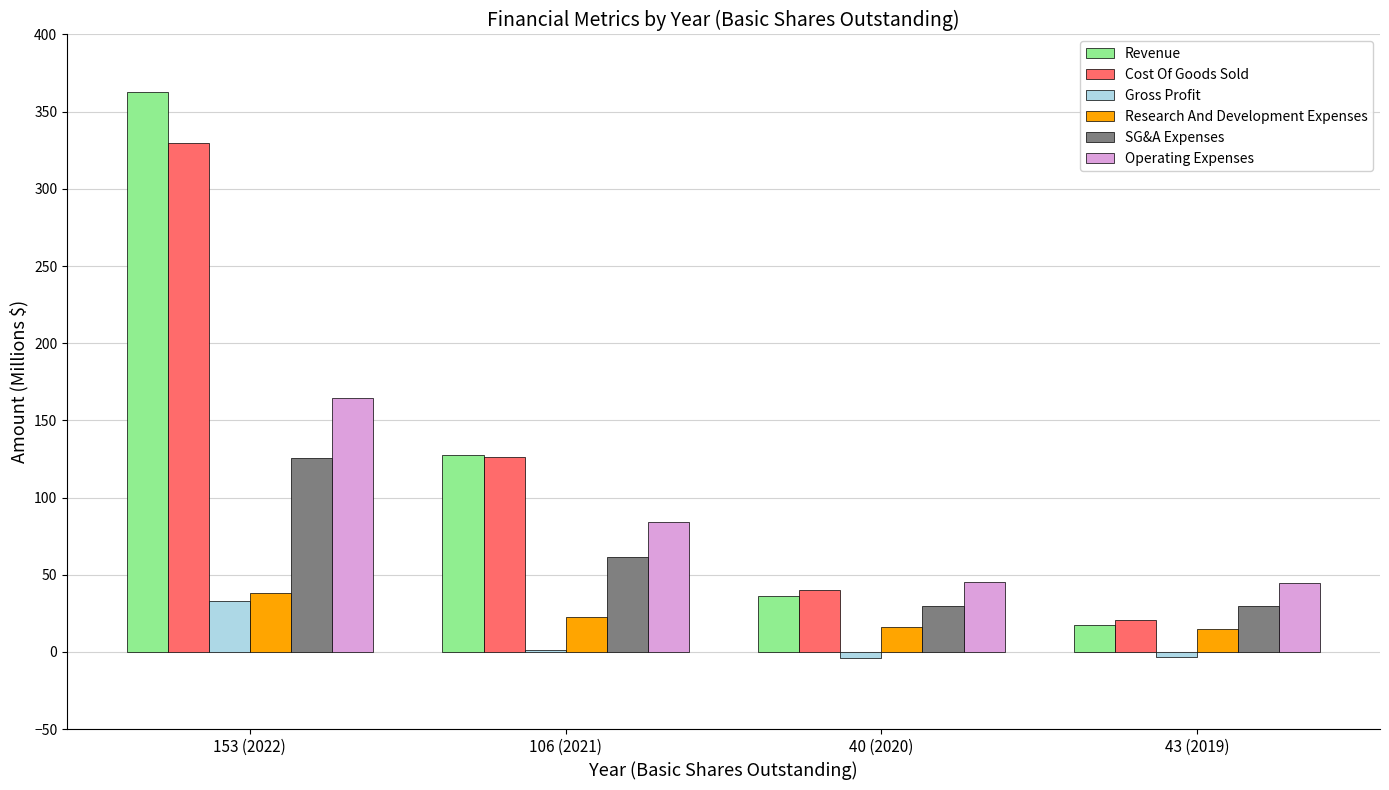

What is the maximum value for Cost Of Goods Sold?

329.9